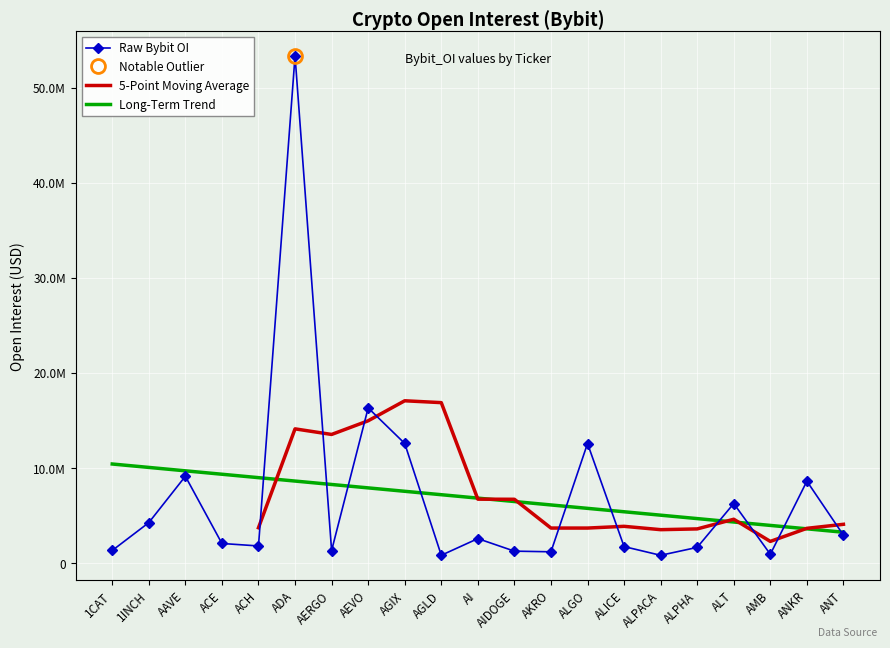

How many data points are less than 2062163?

10